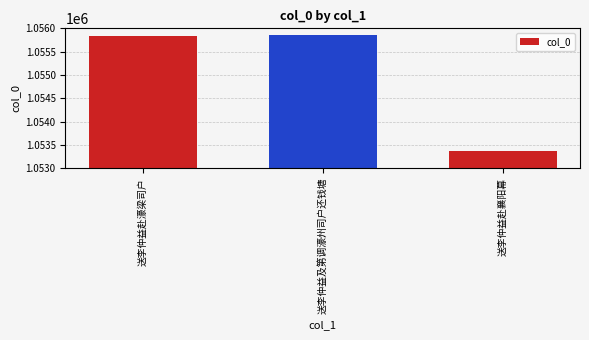

What is the change in value from 送李仲益及第调濠州司户还钱塘 to 送李仲益赴襄阳幕?

-2482